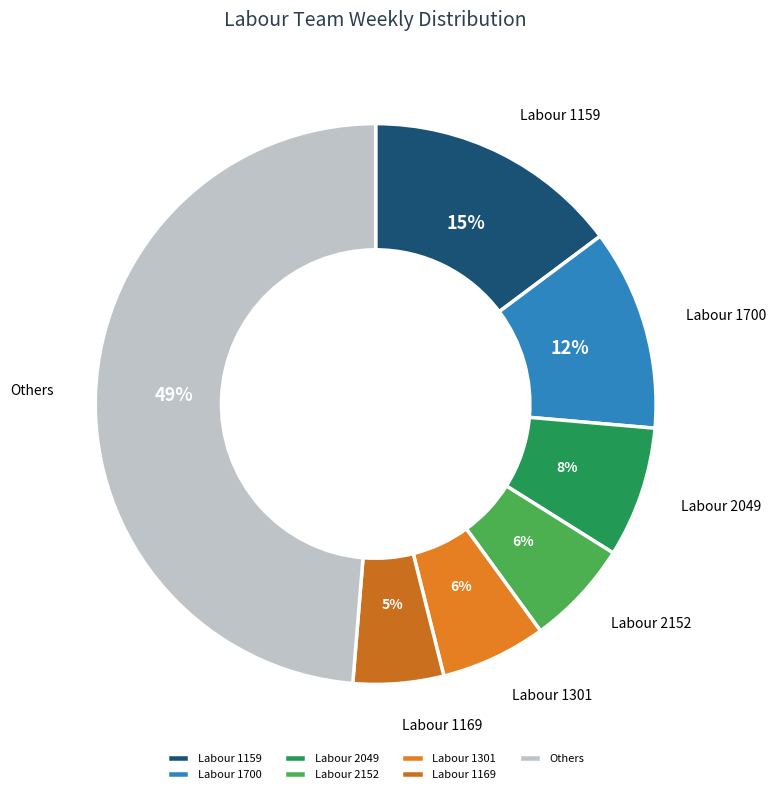

Which has a higher value, Labour 1301 or Labour 2049?

Labour 2049